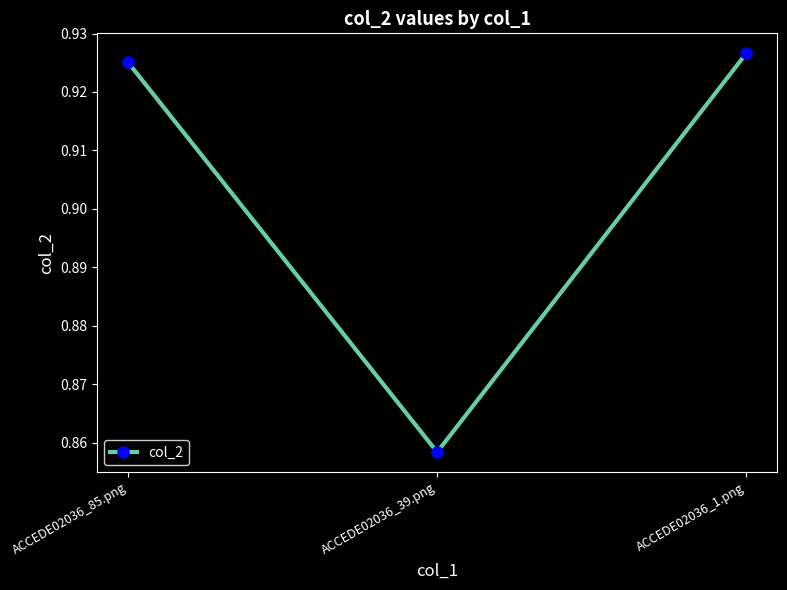

What is the change in value from ACCEDE02036_39.png to ACCEDE02036_1.png?

+0.1